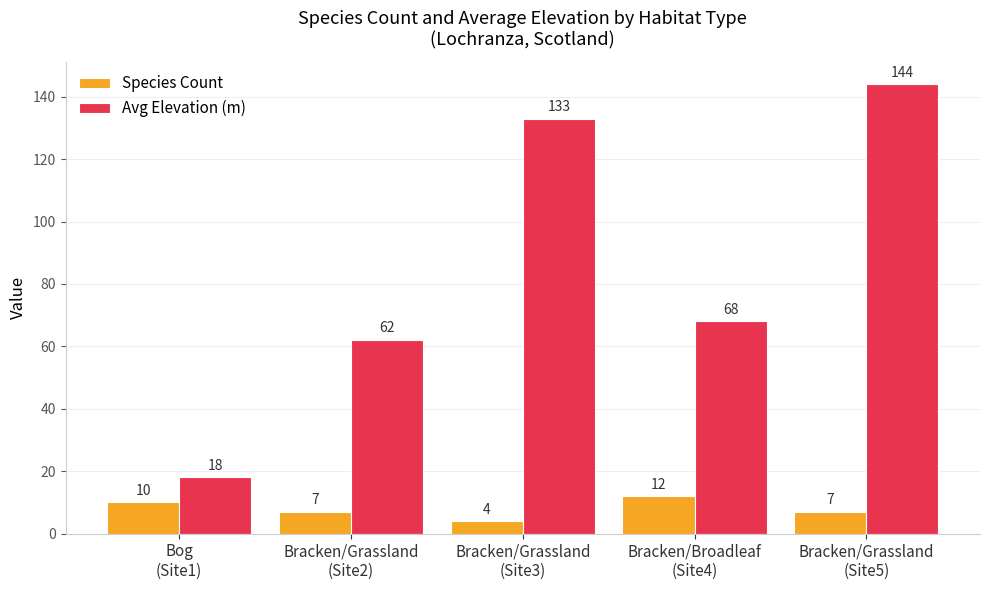

Reading left to right, what are all the values shown in this chart?

Species Count: 10	7	4	12	7
Avg Elevation (m): 18	62	133	68	144